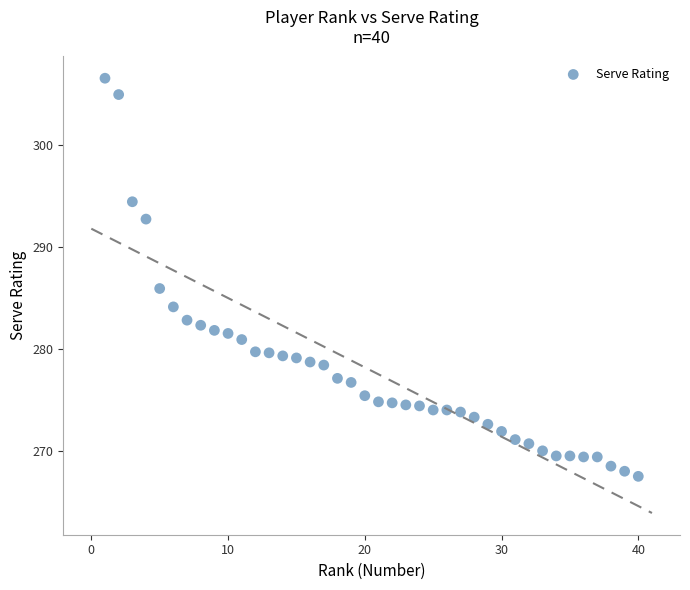

What is the range of X values (max minus min)?

39.0